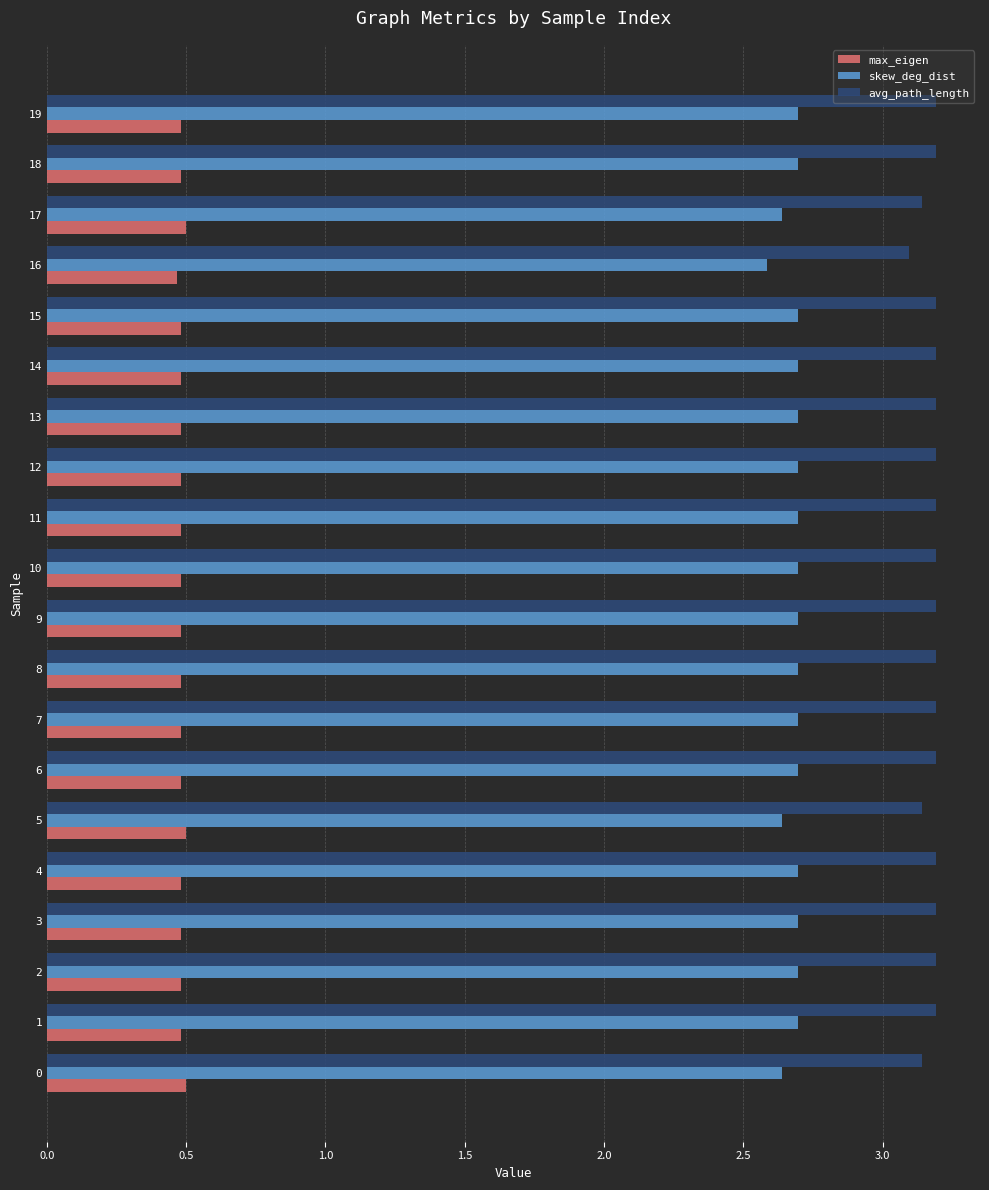

What is the lowest value of the max_eigen series?

0.5